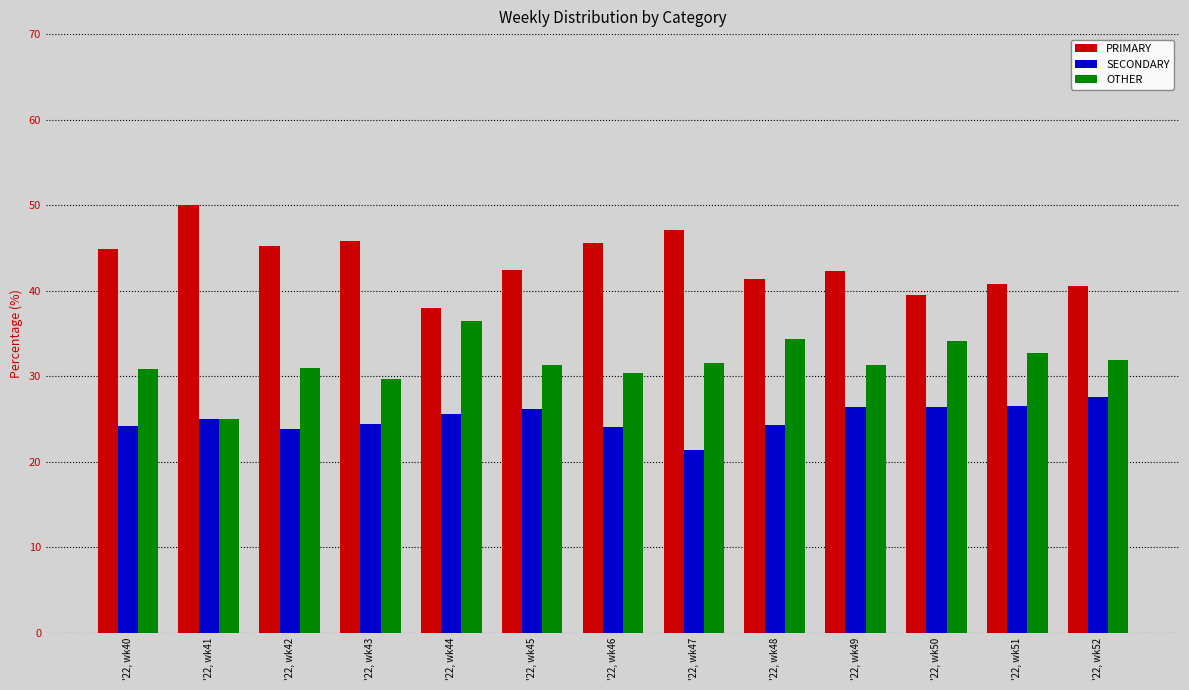

At which label does OTHER reach its minimum?

'22, wk41